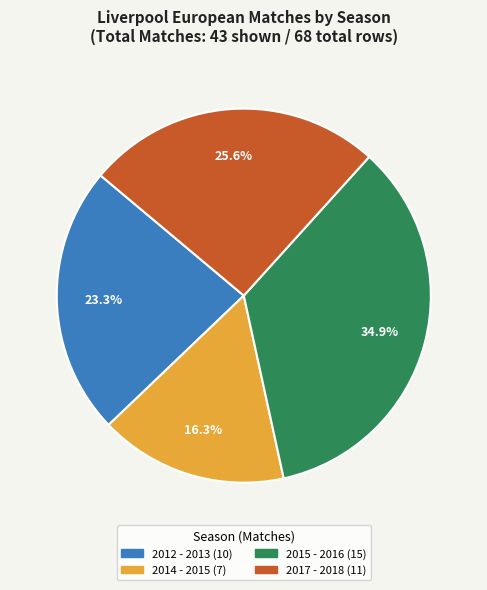

Which slice is the largest?

2015 - 2016